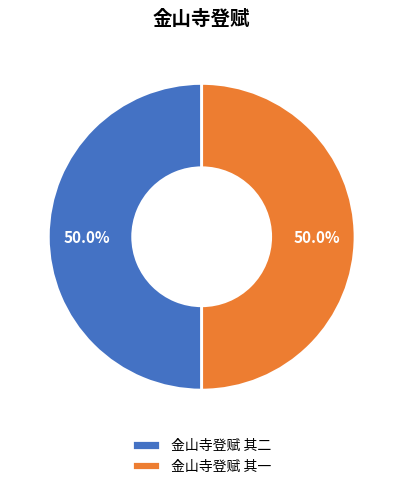

What portion of the pie excludes 金山寺登赋 其一?

50.0%